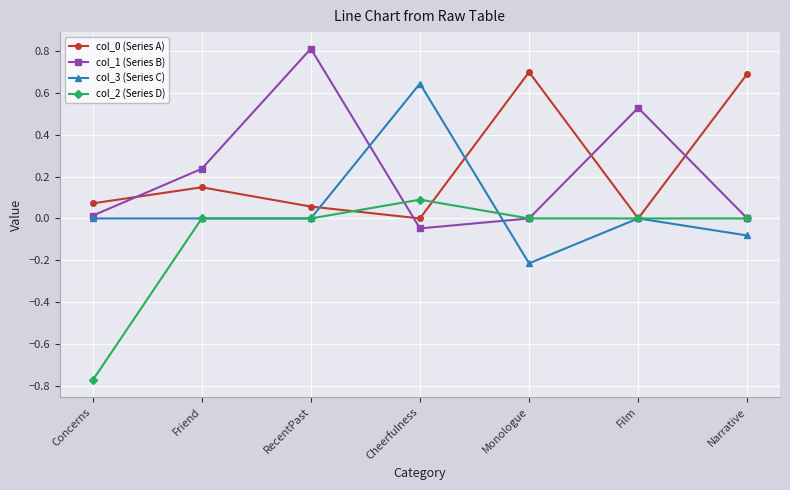

What is the total value across all series at Friend?

0.4